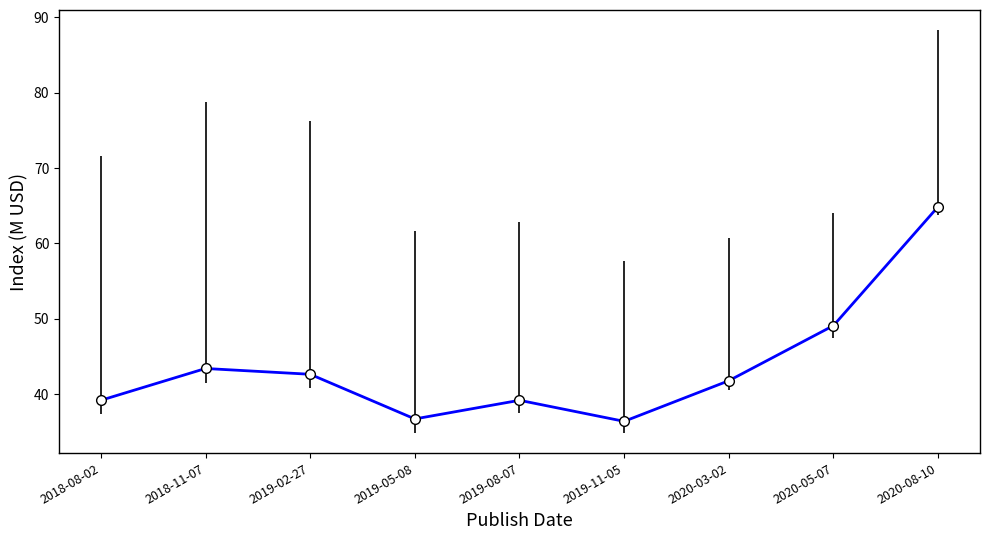

What is the ratio of the value at 2019-05-08 to the value at 2020-08-10?

0.6